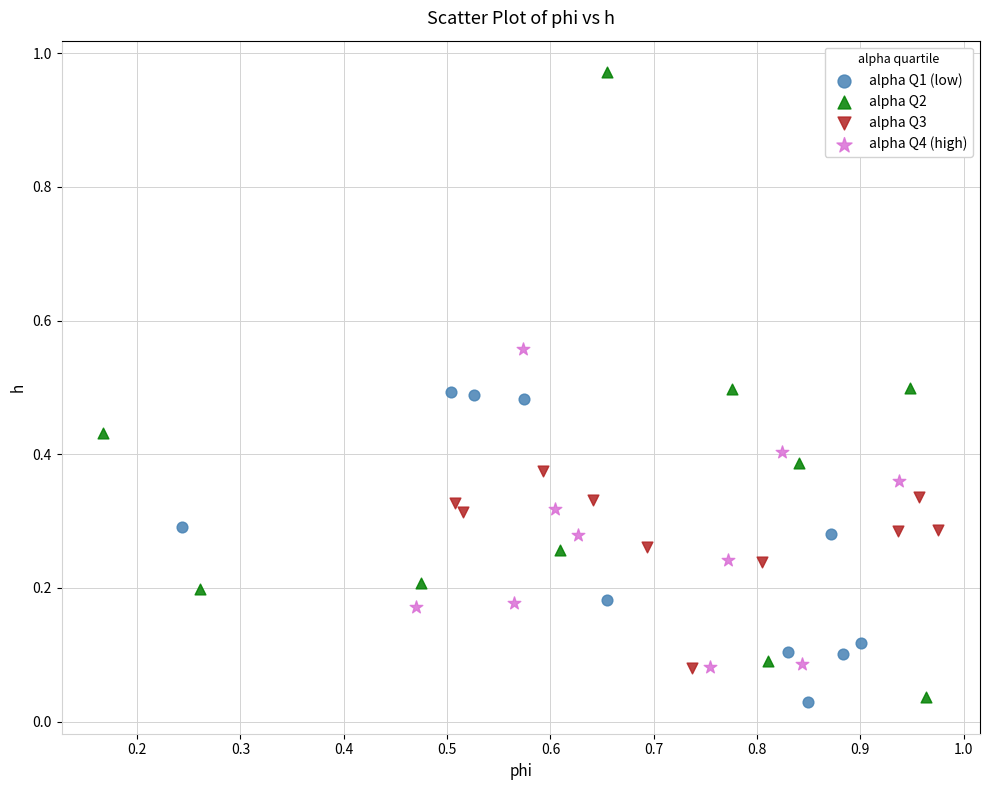

Which series contains the highest Y value?

alpha Q2